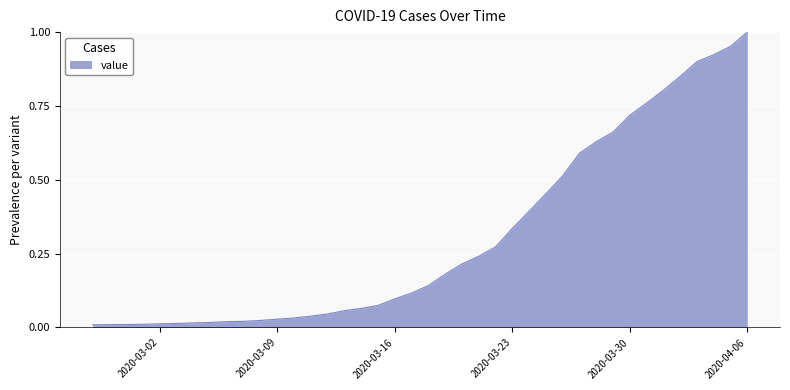

Reading right to left, what are all the values shown in this chart?

2020-04-06=1.0	2020-04-05=1.0	2020-04-04=0.9	2020-04-03=0.9	2020-04-02=0.9	2020-04-01=0.8	2020-03-31=0.8	2020-03-30=0.7	2020-03-29=0.7	2020-03-28=0.6	2020-03-27=0.6	2020-03-26=0.5	2020-03-25=0.5	2020-03-24=0.4	2020-03-23=0.3	2020-03-22=0.3	2020-03-21=0.2	2020-03-20=0.2	2020-03-19=0.2	2020-03-18=0.1	2020-03-17=0.1	2020-03-16=0.1	2020-03-15=0.1	2020-03-14=0.1	2020-03-13=0.1	2020-03-12=0.0	2020-03-11=0.0	2020-03-10=0.0	2020-03-09=0.0	2020-03-08=0.0	2020-03-07=0.0	2020-03-06=0.0	2020-03-05=0.0	2020-03-04=0.0	2020-03-03=0.0	2020-03-02=0.0	2020-03-01=0.0	2020-02-29=0.0	2020-02-28=0.0	2020-02-27=0.0